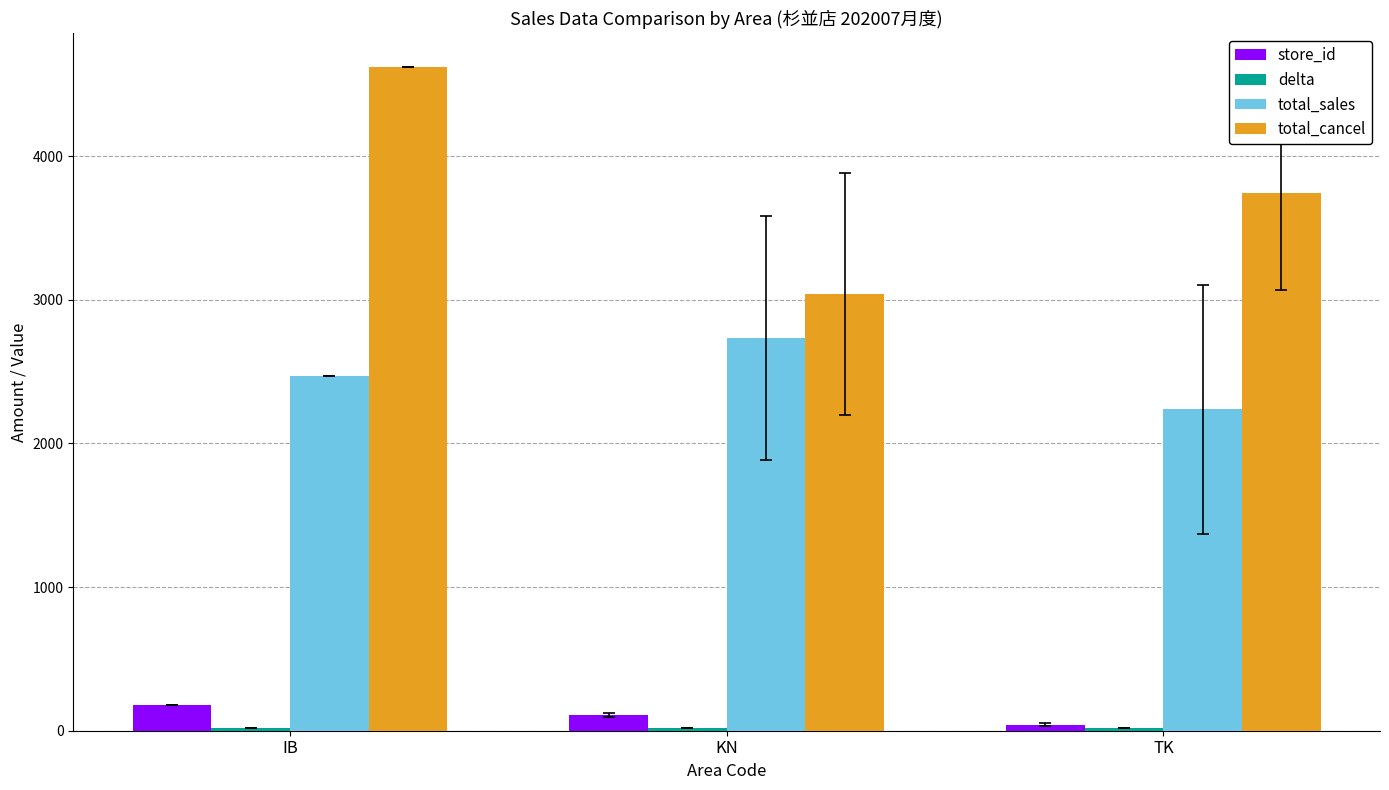

What is the maximum value for total_cancel?

4624.0